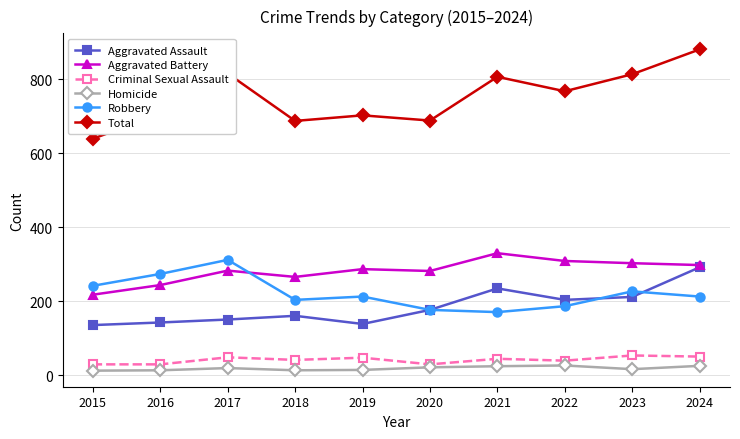

Is it true that Total equals 490 at 2022?

False